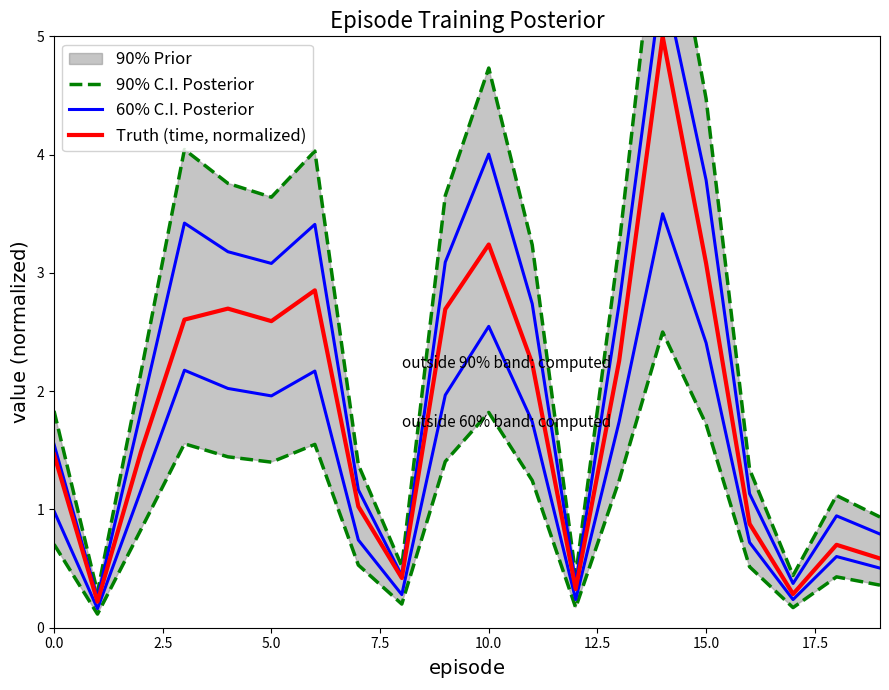

Between 9 and 18, which series saw the biggest shift?

90% C.I. Posterior